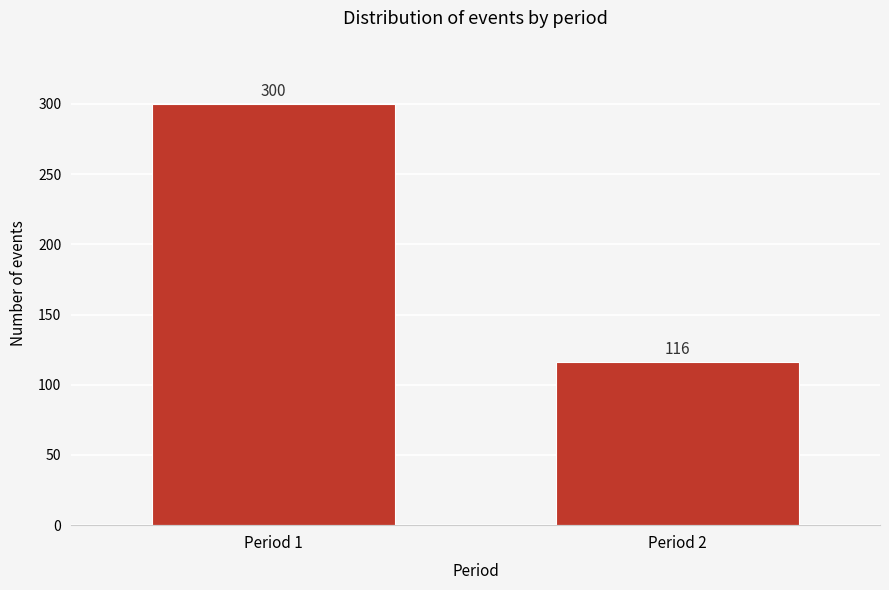

Reading right to left, extract all data points from this chart.

Period 2=116	Period 1=300